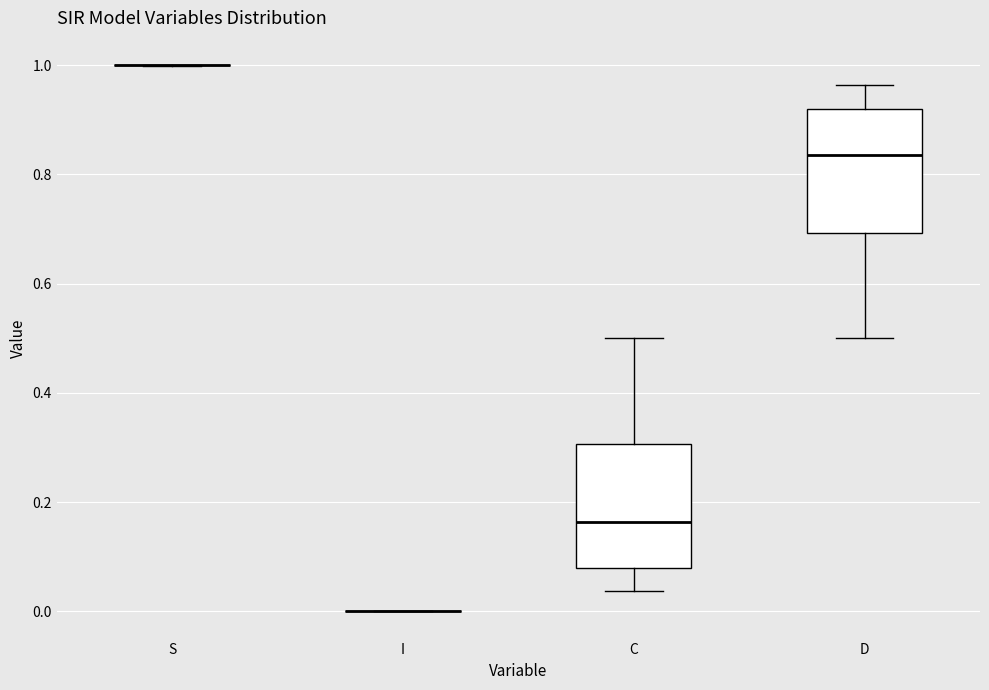

Where does the upper whisker of the box for D end on the y-axis? The values are not printed on the chart, so give them approximately, as read against the axis.

0.96